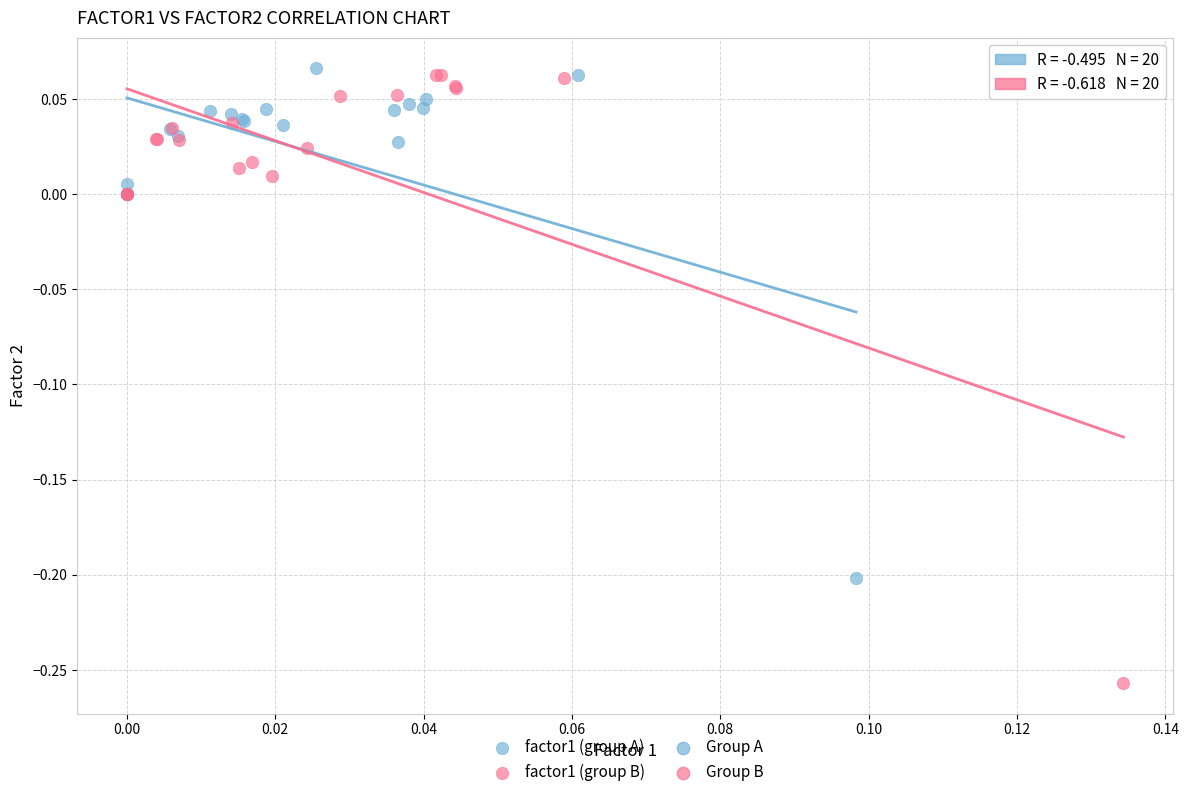

Which series has the widest spread of Y values?

factor1 (group B)